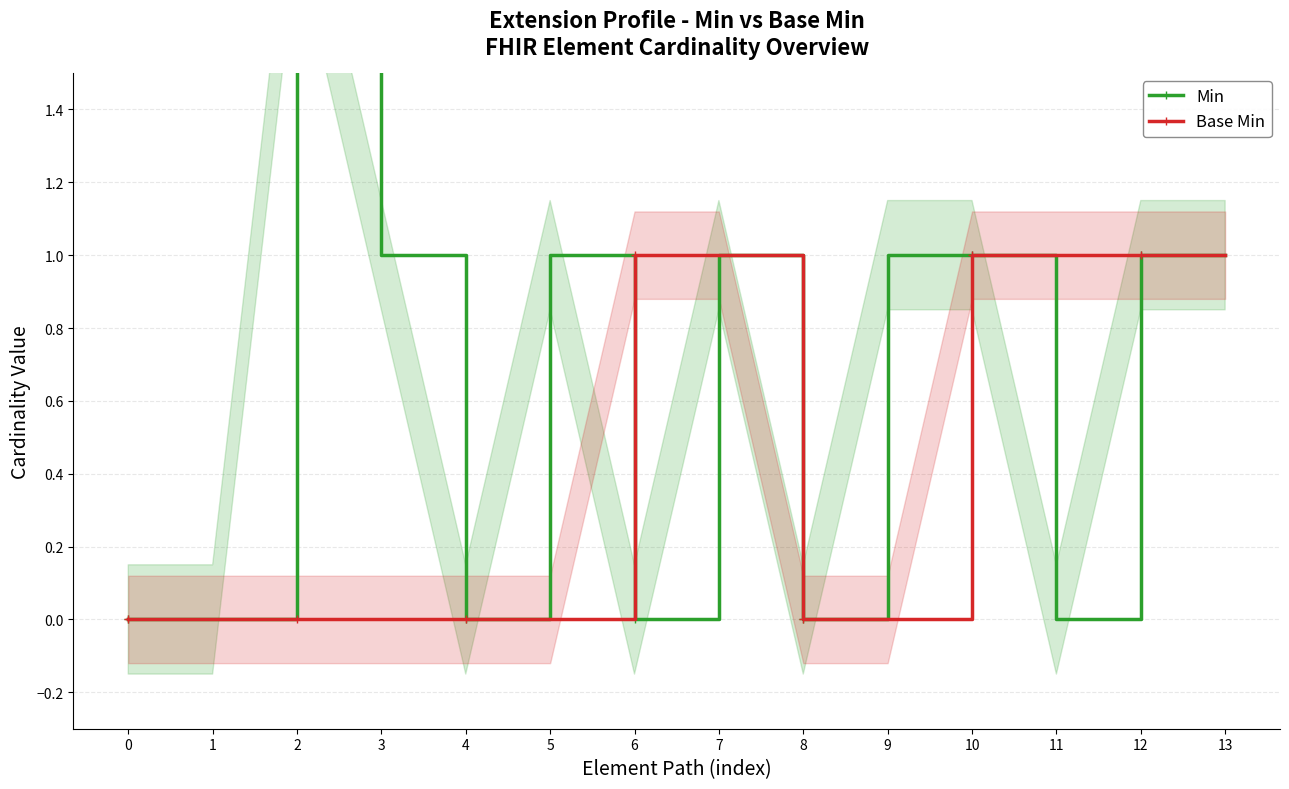

Read the Min value at 12.

1